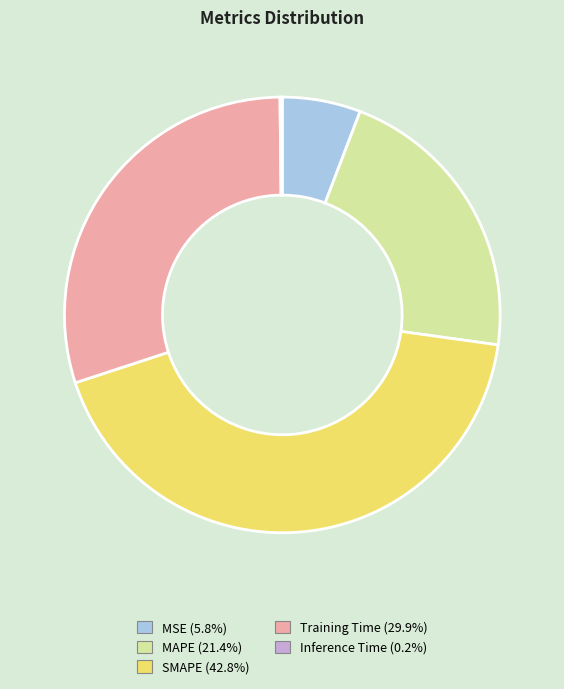

Which category has the biggest portion of the pie?

SMAPE